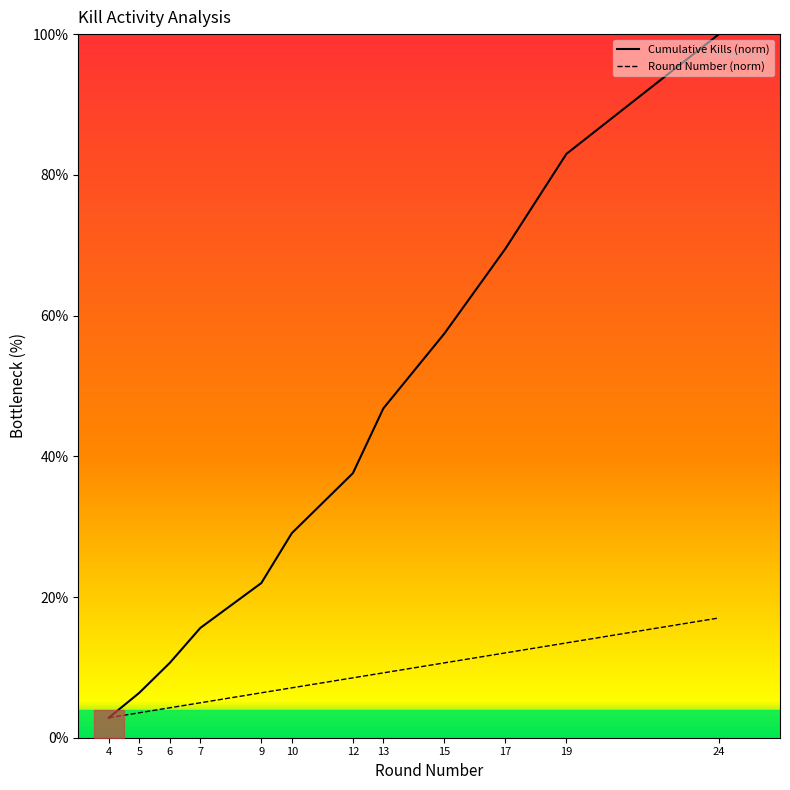

What is the maximum value for Cumulative Kills (norm)?

100.0